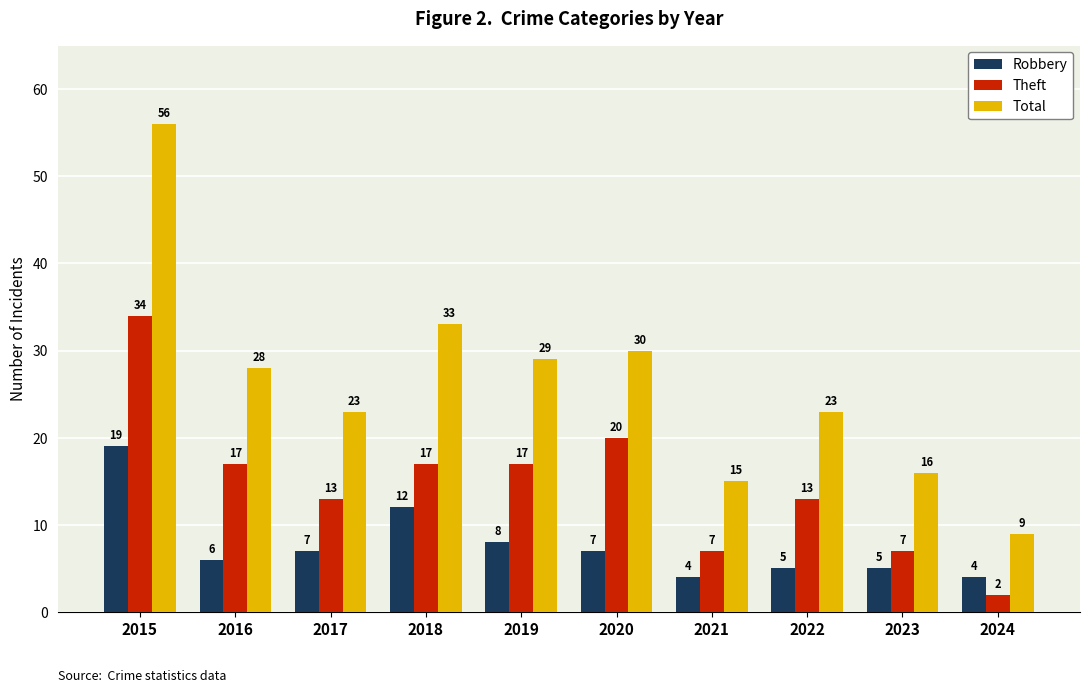

What is the sum of all Total values?

262